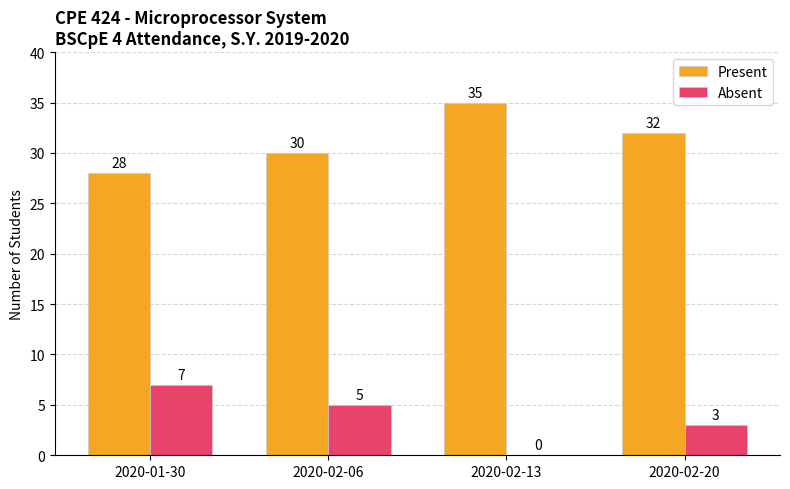

What is the maximum value for Absent?

7